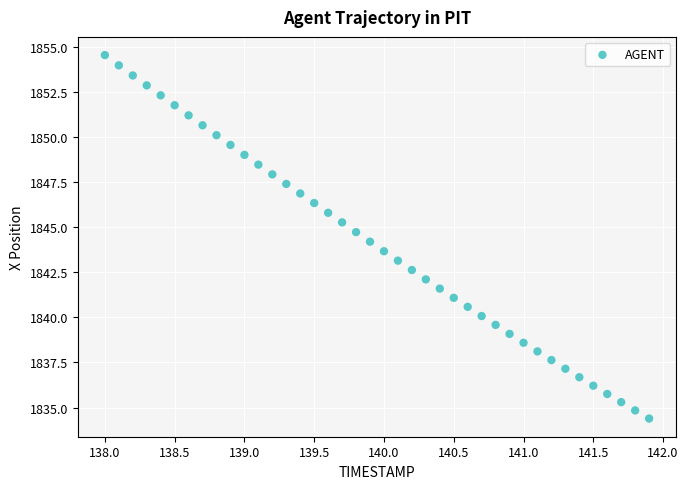

What is the range of X values (max minus min)?

3.9